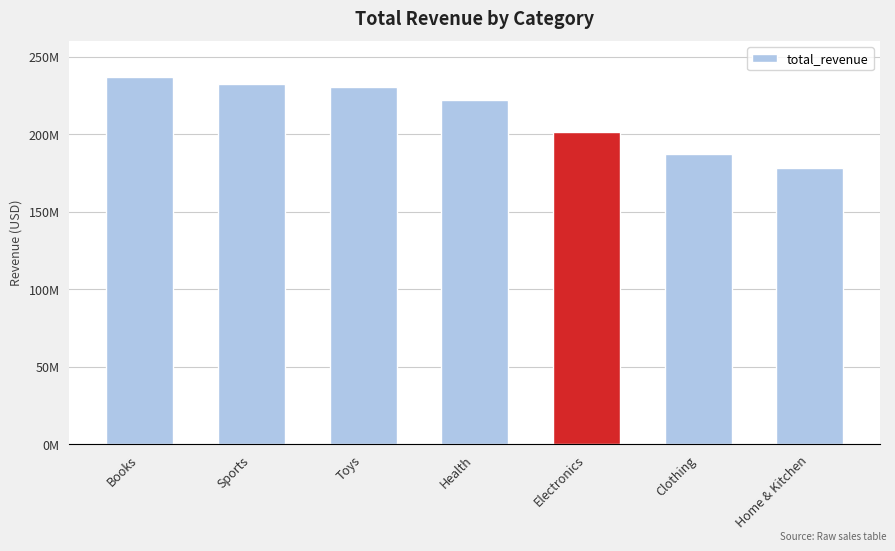

Reading left to right, list all the values displayed in this chart.

Books=236782805.6	Sports=232648831.9	Toys=230237183.2	Health=221736852.1	Electronics=201674684.1	Clothing=187258320.8	Home & Kitchen=178365505.3